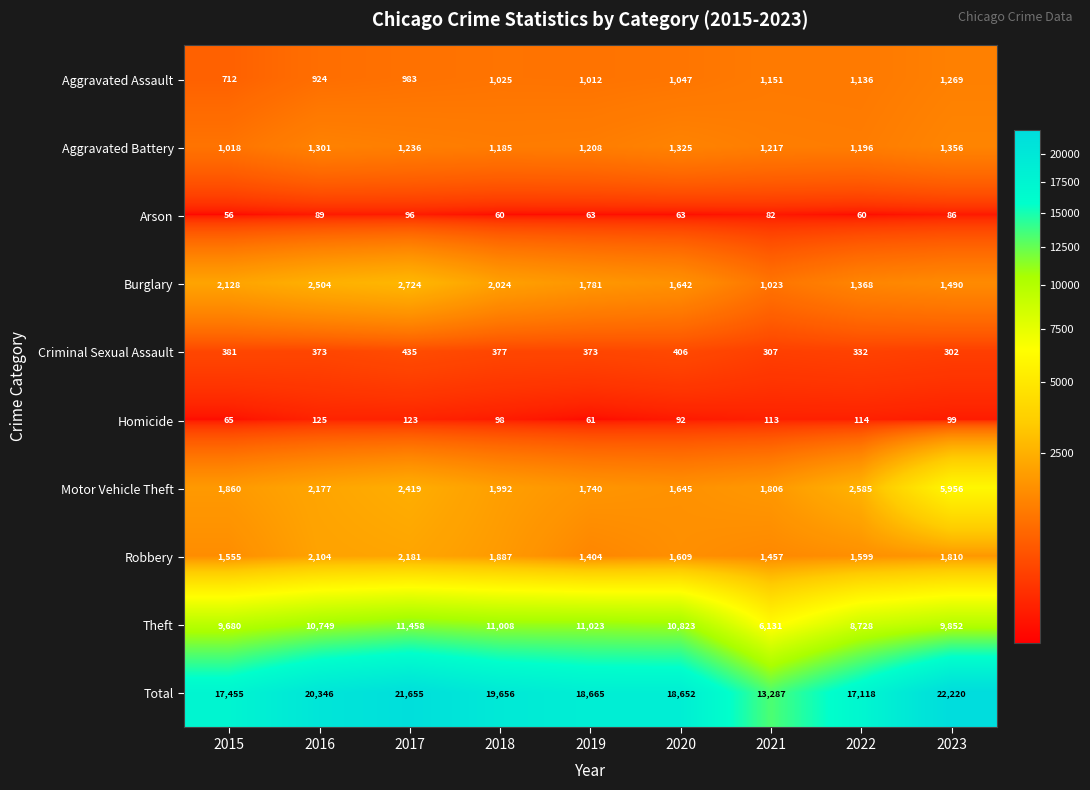

Rank the series by their maximum value, from highest to lowest.

Total, Theft, Motor Vehicle Theft, Burglary, Robbery, Aggravated Battery, Aggravated Assault, Criminal Sexual Assault, Homicide, Arson